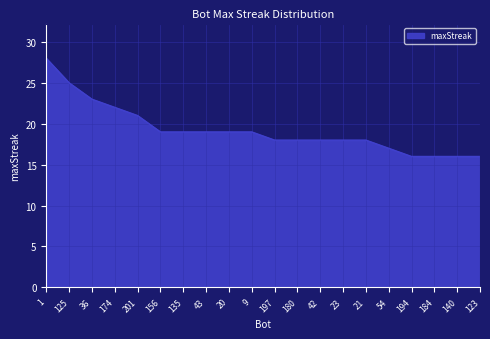

Reading left to right, what are all the values shown in this chart?

28	25	23	22	21	19	19	19	19	19	18	18	18	18	18	17	16	16	16	16